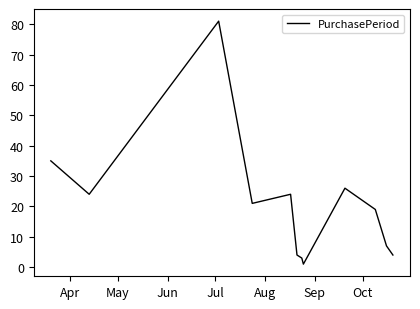

True or false: the data has more than 0 interior local peaks.

True